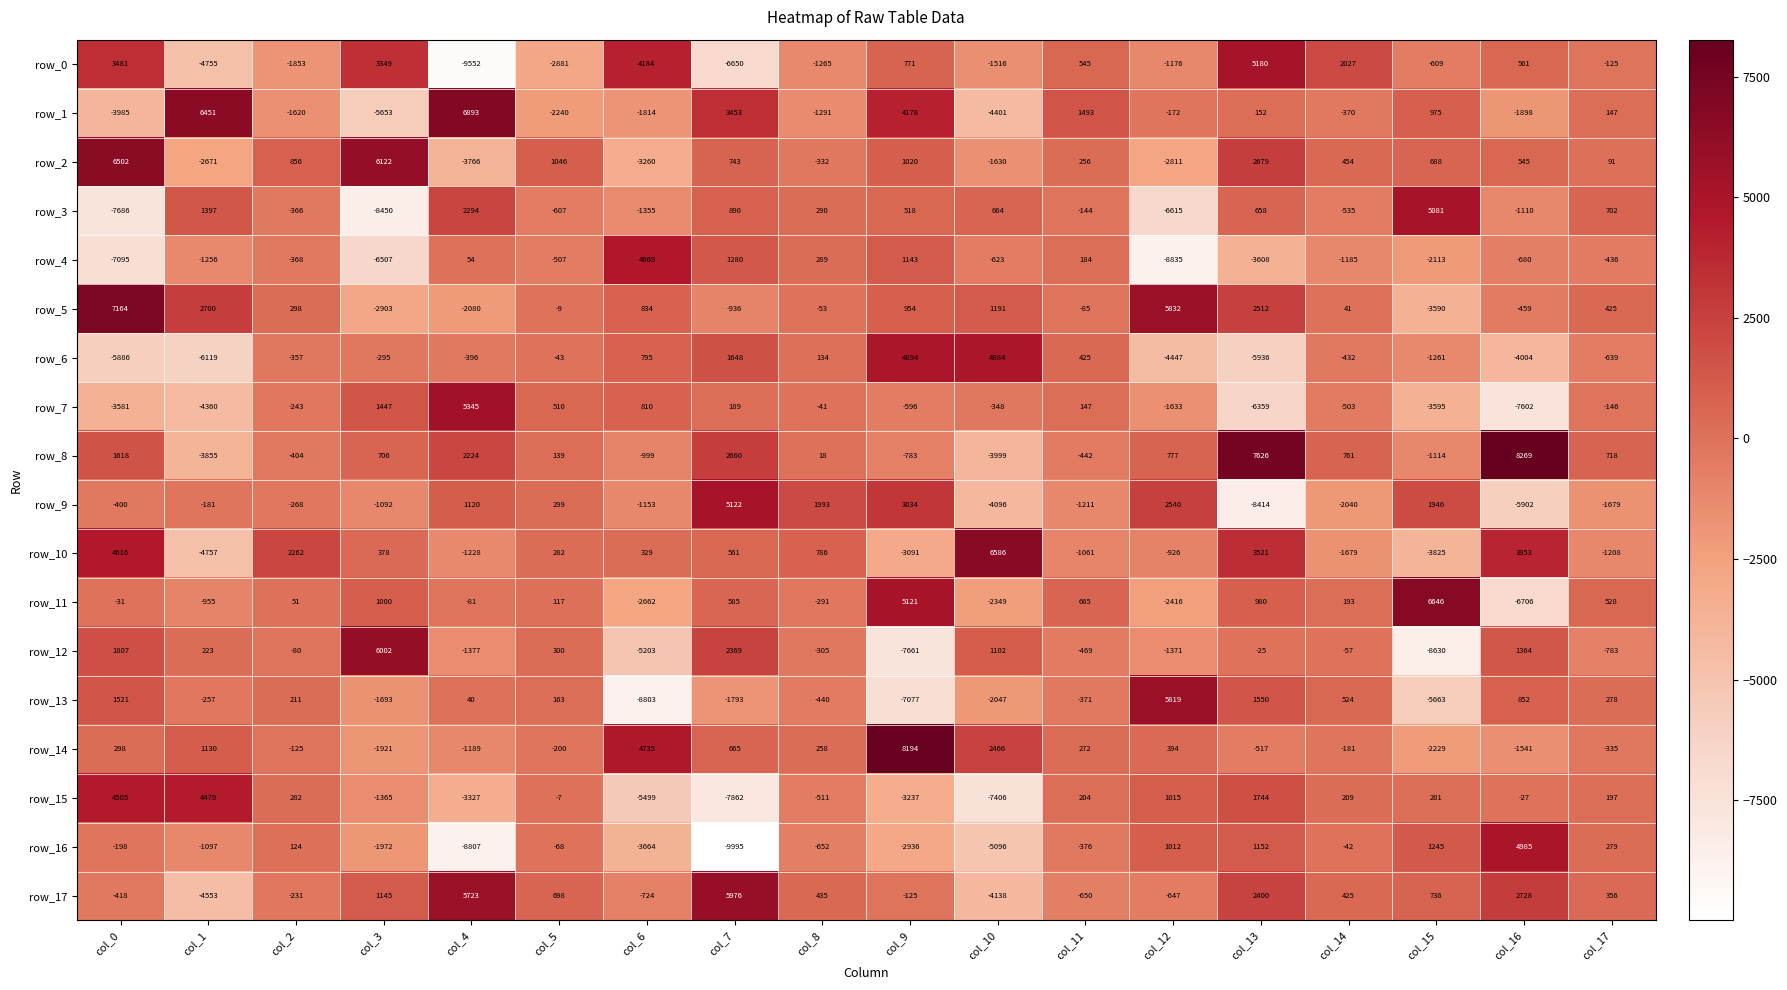

Which category has the lowest value in the row_8 series?

col_10